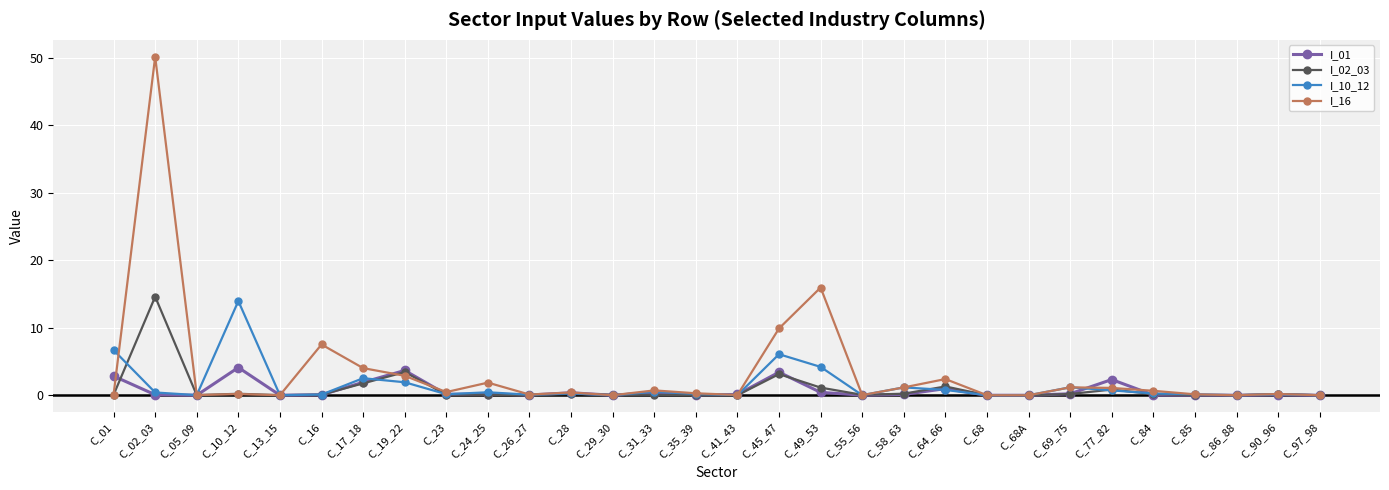

Which label corresponds to the largest value in the chart?

C_02_03